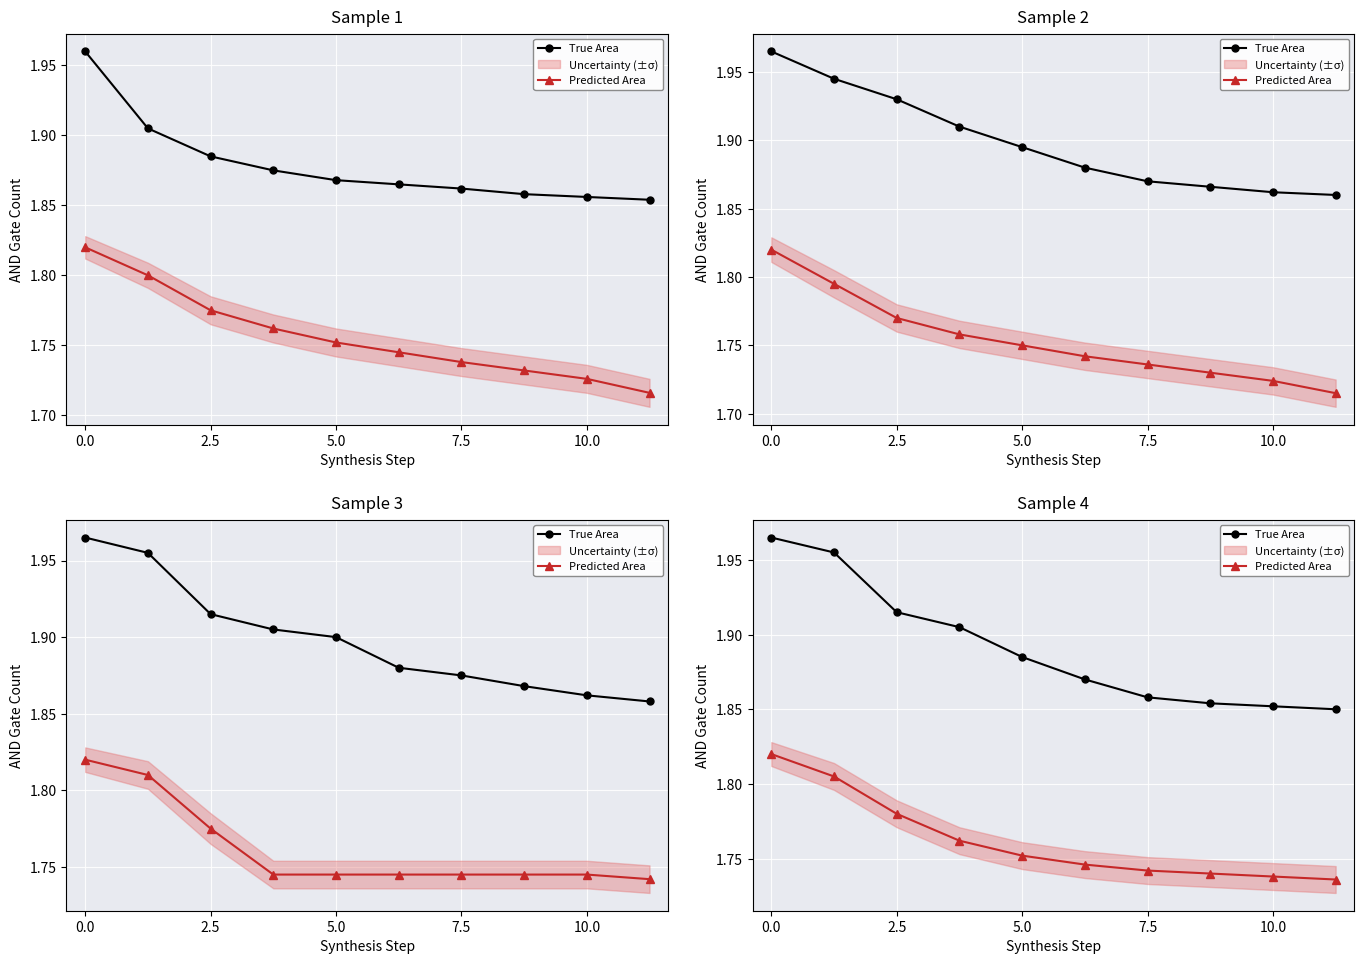

True or false: Predicted Area and True Area cross at least once.

False